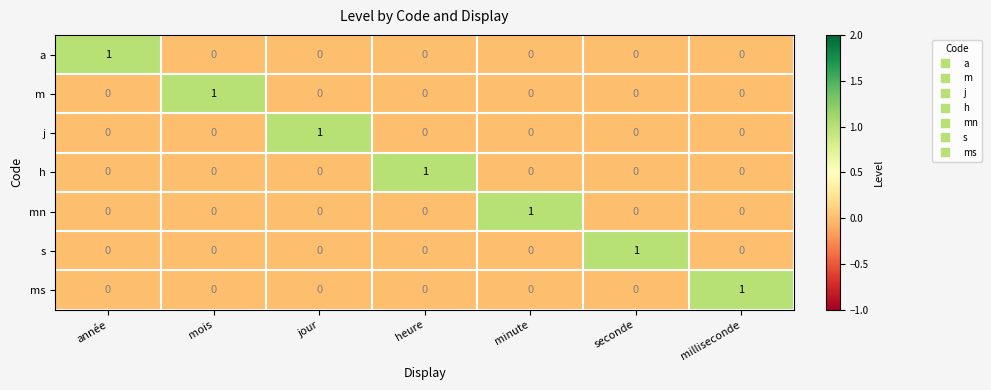

Is it true that s equals 0 at milliseconde?

True